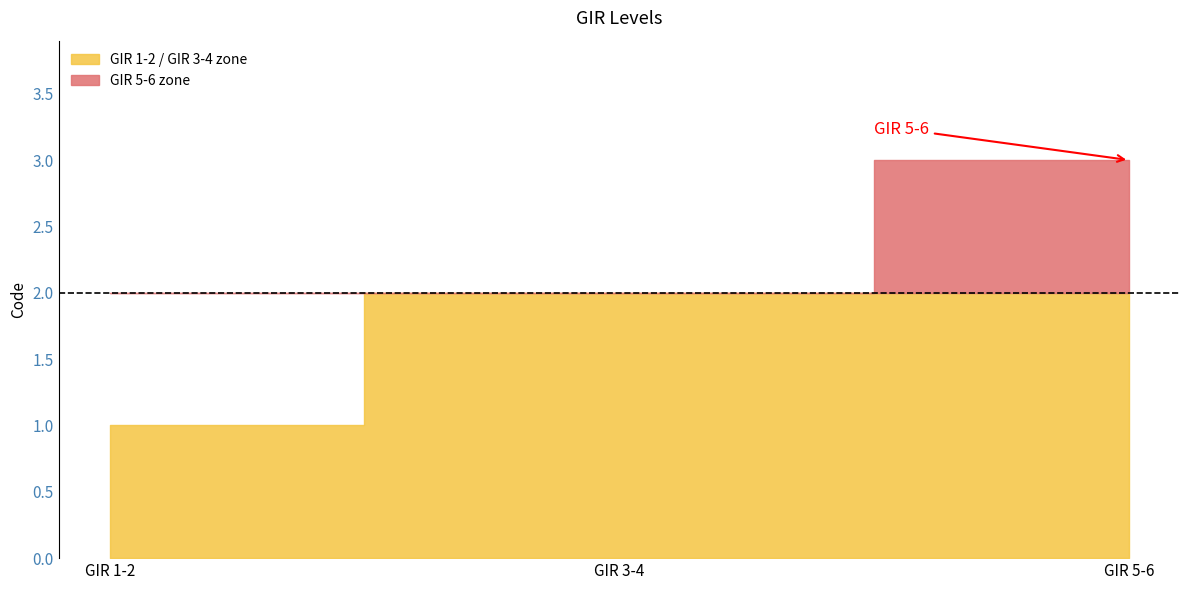

What is the difference between the maximum and minimum values?

2